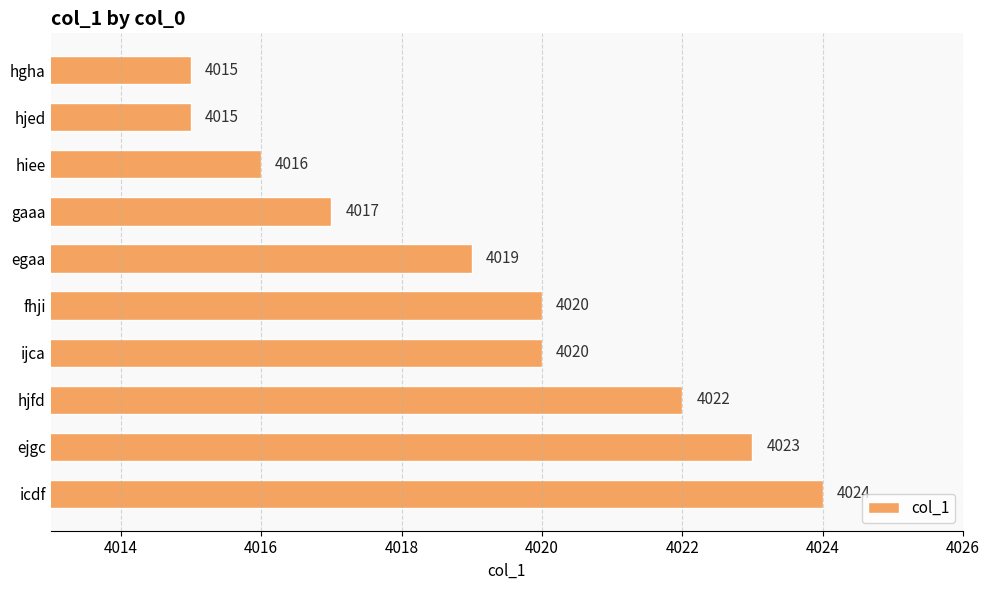

What is the greatest value displayed?

4024